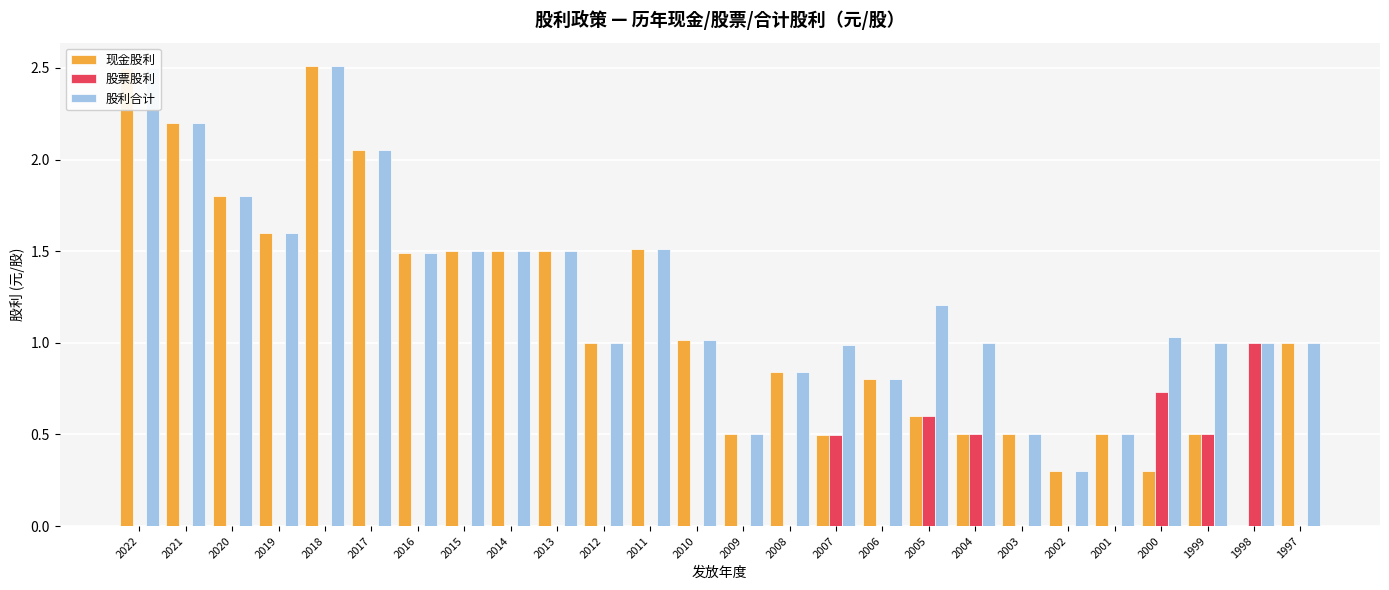

Count the number of data series in this chart.

3